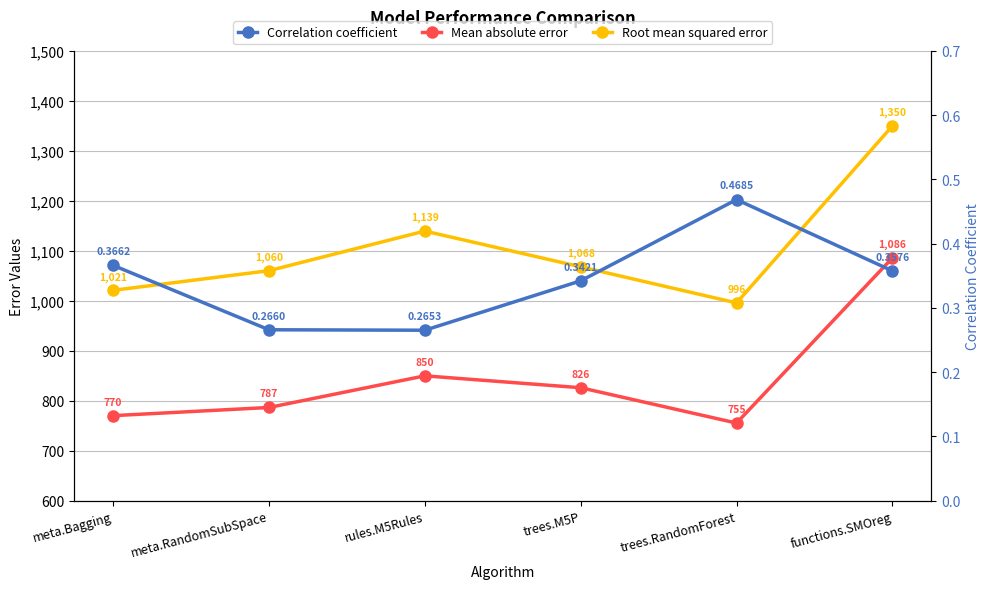

List the series in order of their peak value, lowest first.

Correlation coefficient, Mean absolute error, Root mean squared error